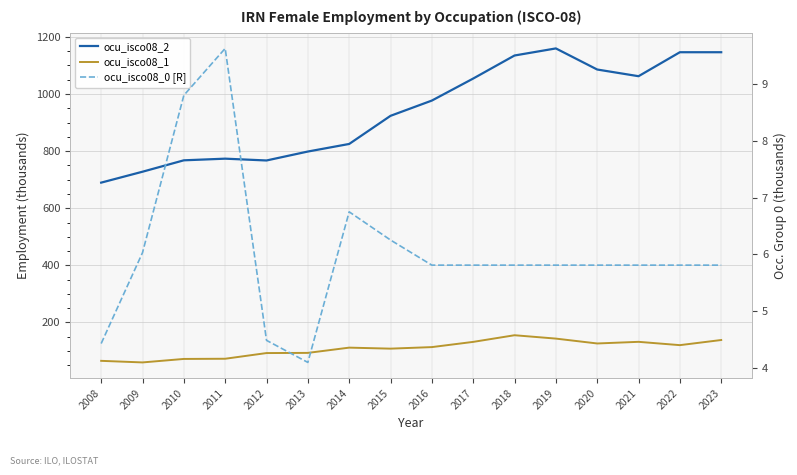

Reading left to right, transcribe all the data shown in this chart.

ocu_isco08_2: 2008=689.7	2009=727.9	2010=767.8	2011=773.6	2012=767.3	2013=798.6	2014=825.1	2015=923.6	2016=977.1	2017=1054.2	2018=1134.8	2019=1159.6	2020=1085.8	2021=1062.4	2022=1146.3	2023=1146.3
ocu_isco08_1: 2008=65.8	2009=60.2	2010=72.4	2011=73.1	2012=93.0	2013=93.6	2014=112.0	2015=108.5	2016=113.9	2017=132.1	2018=155.4	2019=143.6	2020=126.6	2021=132.3	2022=120.7	2023=138.7
ocu_isco08_0 [R]: 2008=4.4	2009=6.0	2010=8.8	2011=9.6	2012=4.5	2013=4.1	2014=6.8	2015=6.3	2016=5.8	2017=5.8	2018=5.8	2019=5.8	2020=5.8	2021=5.8	2022=5.8	2023=5.8